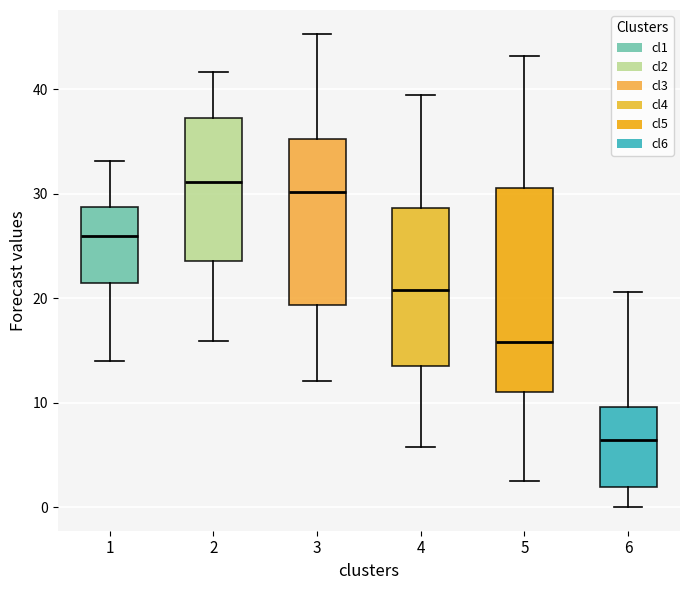

Where is the upper edge of the box at x = 5 on the y-axis? The values are not printed on the chart, so give them approximately, as read against the axis.

31